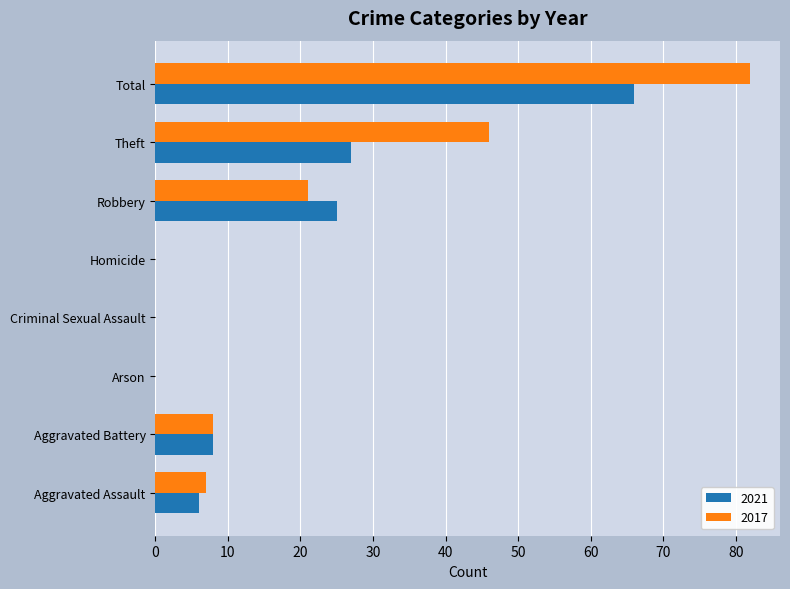

Is it true that 2017 equals 57 at Criminal Sexual Assault?

False